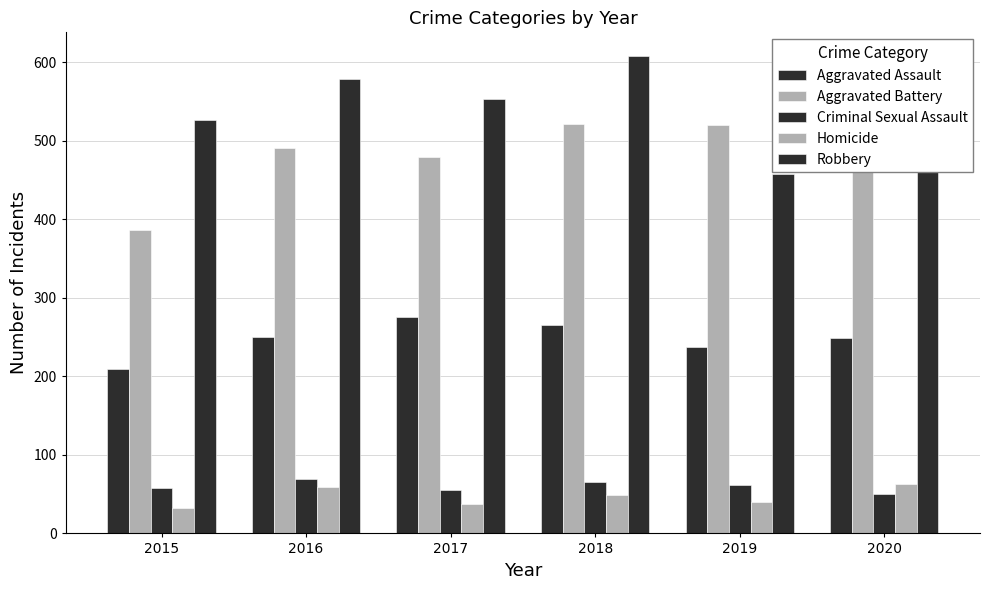

How many bars are there in total?

30